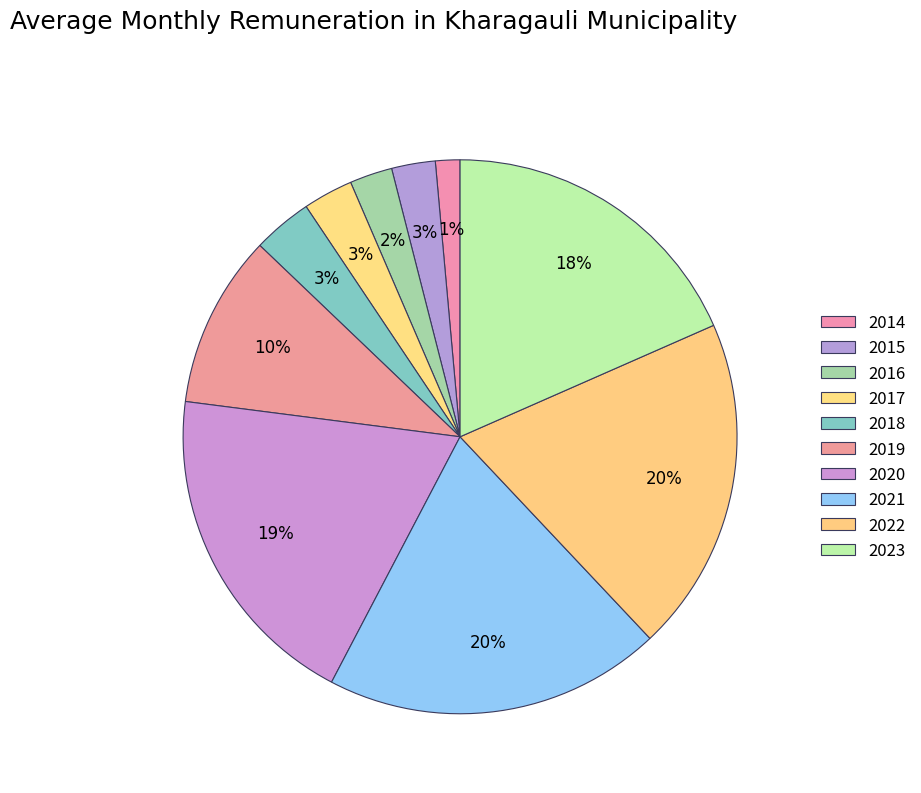

Count the number of slices in the pie.

10